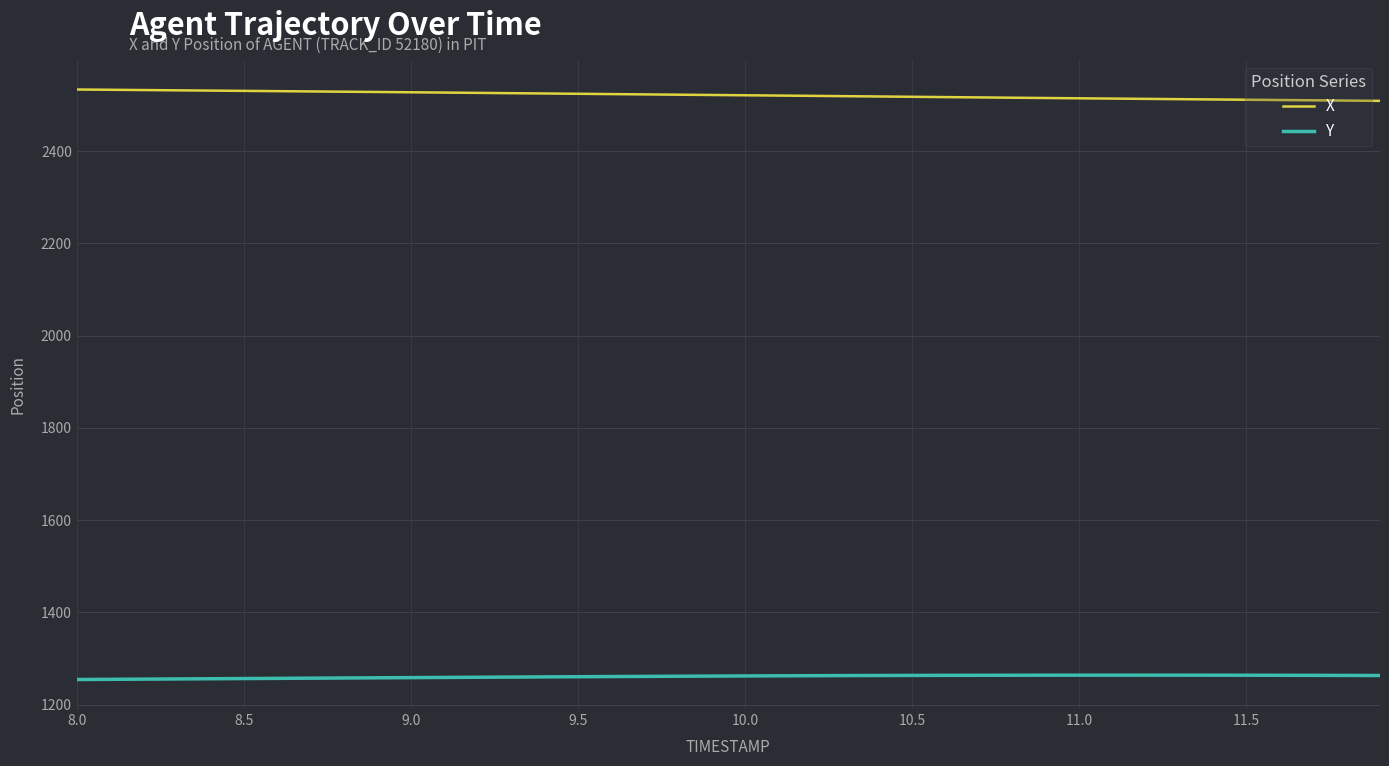

How many values in the Y series are below 1262?

19